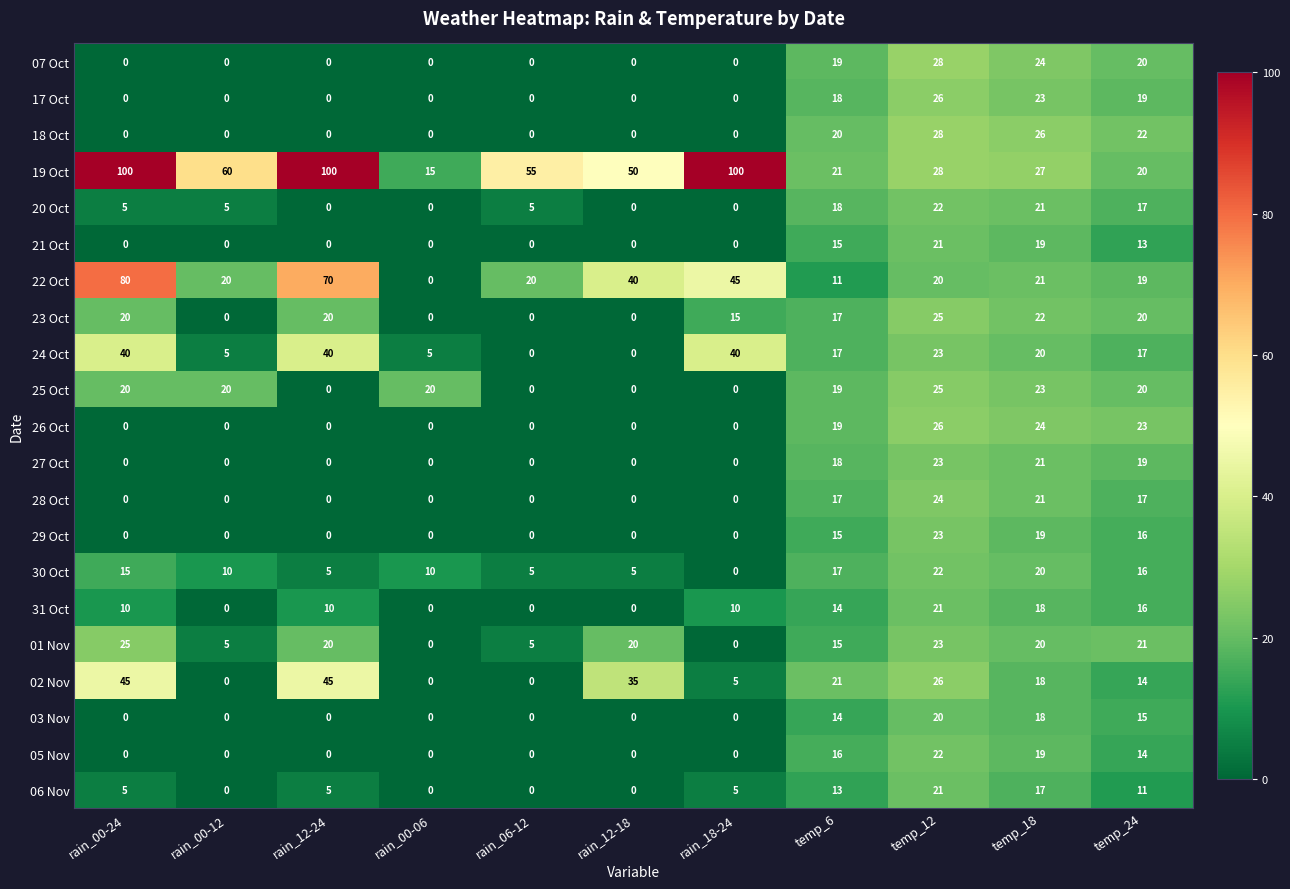

Count the number of categories in the chart.

11